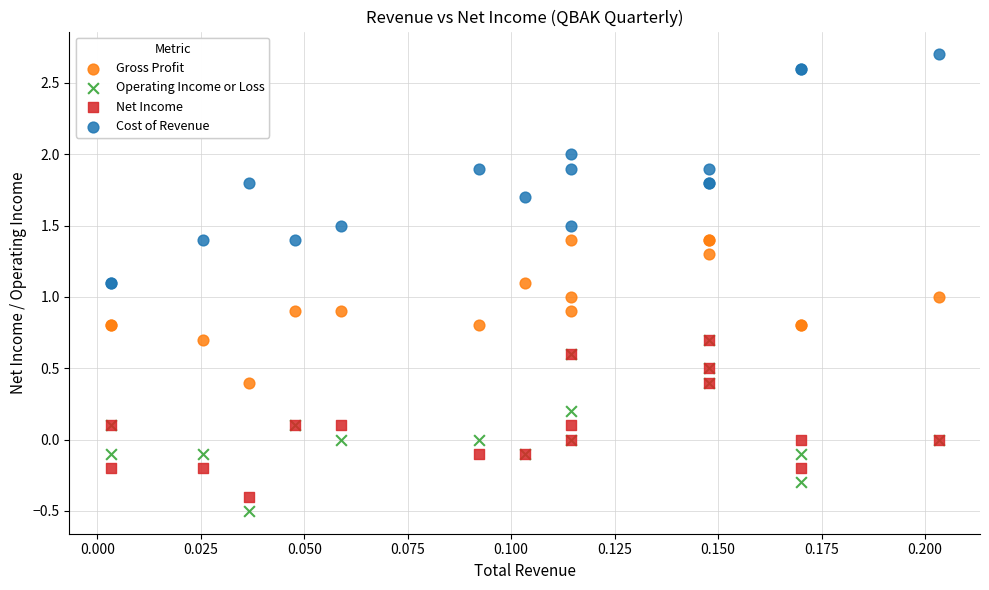

Which series contains the highest Y value?

Cost of Revenue